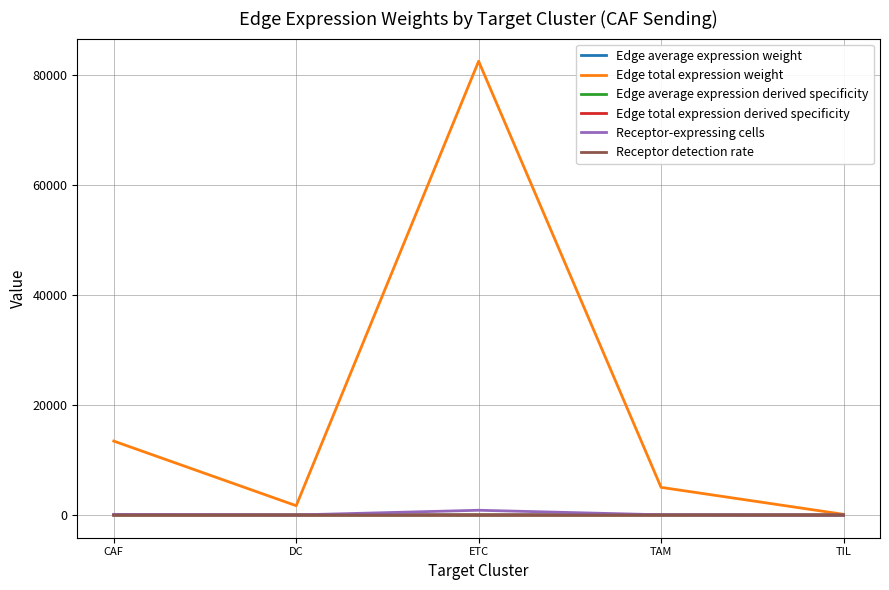

The value of Receptor-expressing cells at TIL is 1.0. True or false?

True